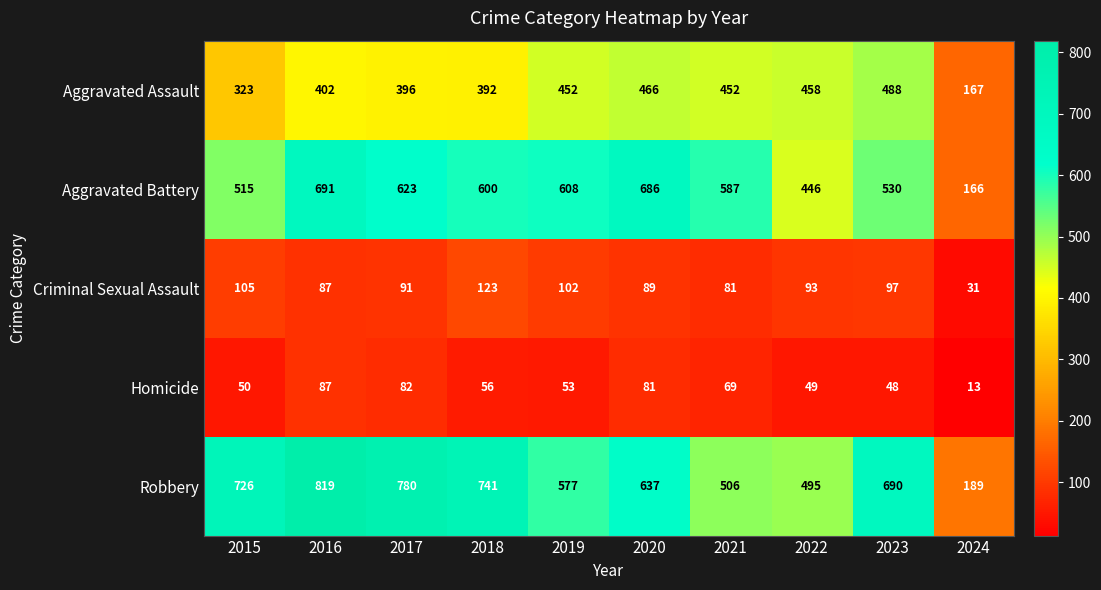

Count the number of data series in this chart.

5